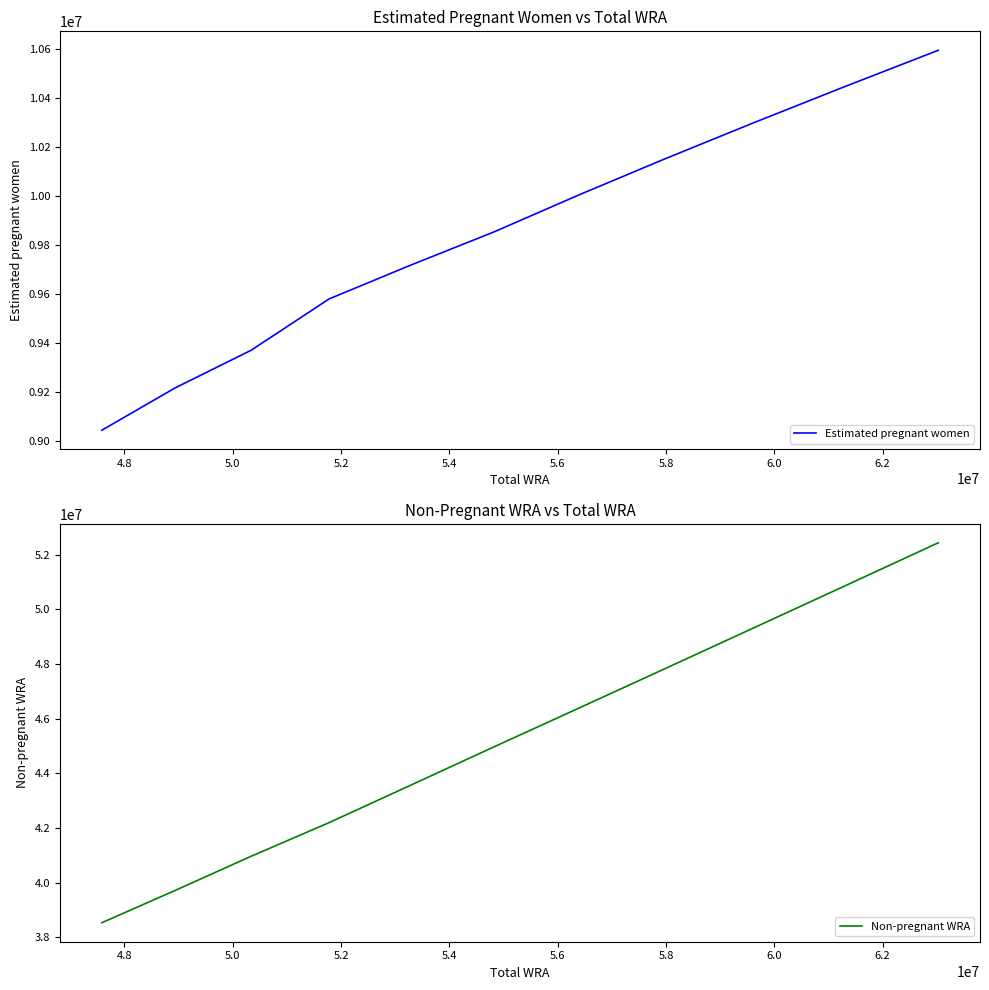

Which series has the largest total across all categories?

Non-pregnant WRA